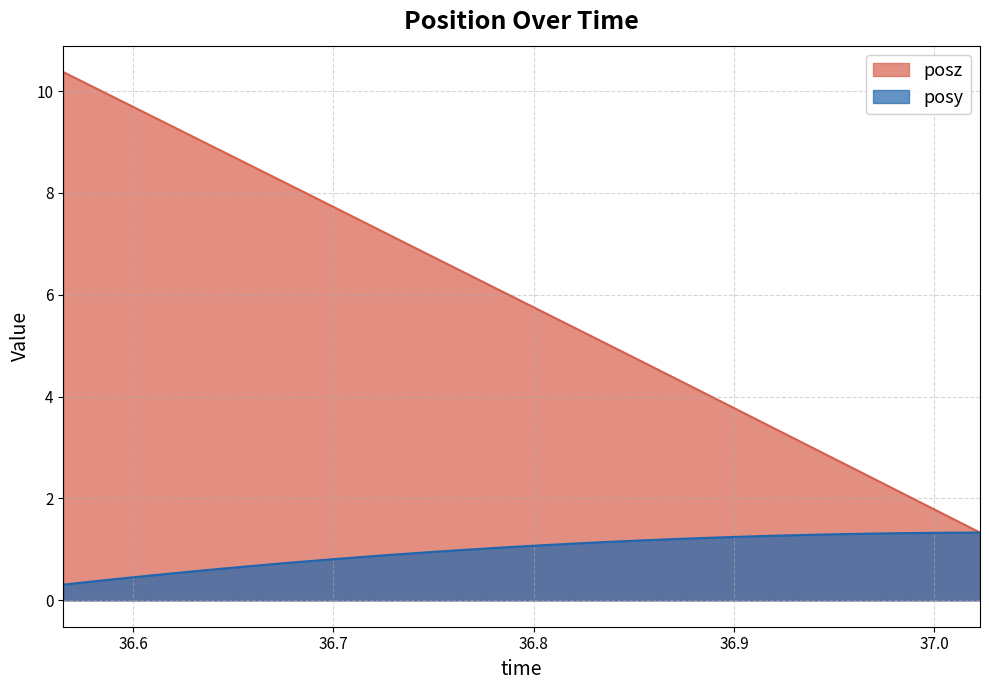

Which series has the largest total across all categories?

posz